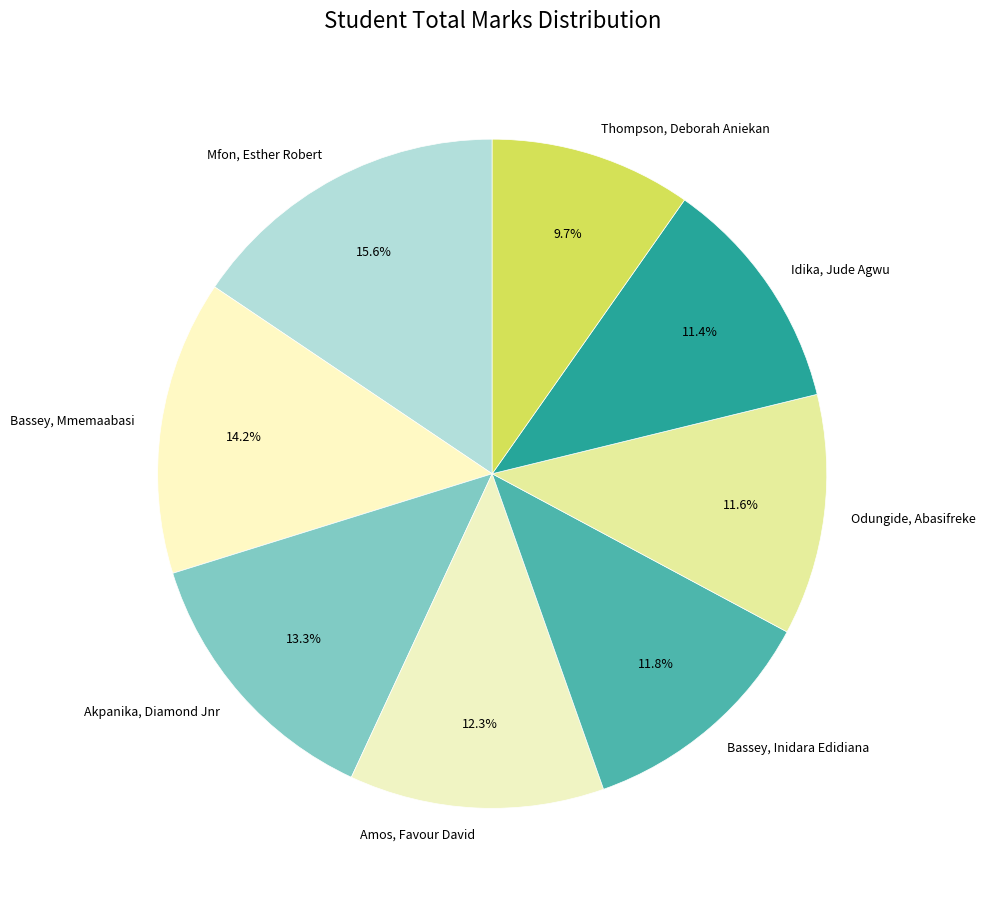

True or false: Odungide, Abasifreke accounts for 20% of the total.

False